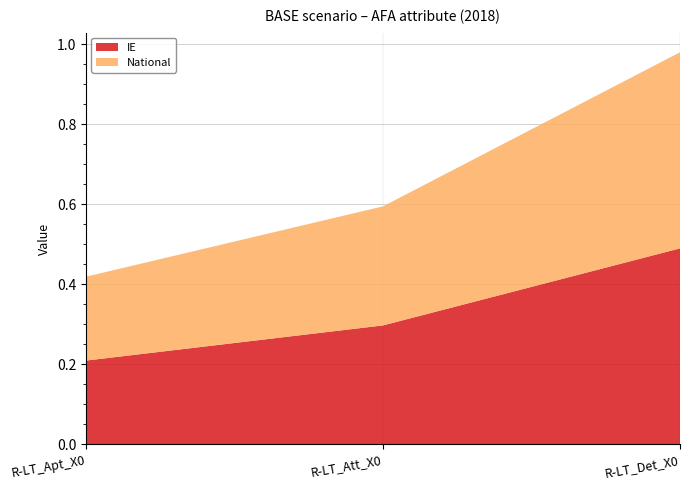

Reading left to right, transcribe all the data shown in this chart.

IE: R-LT_Apt_X0=0.2	R-LT_Att_X0=0.3	R-LT_Det_X0=0.5
National: R-LT_Apt_X0=0.2	R-LT_Att_X0=0.3	R-LT_Det_X0=0.5